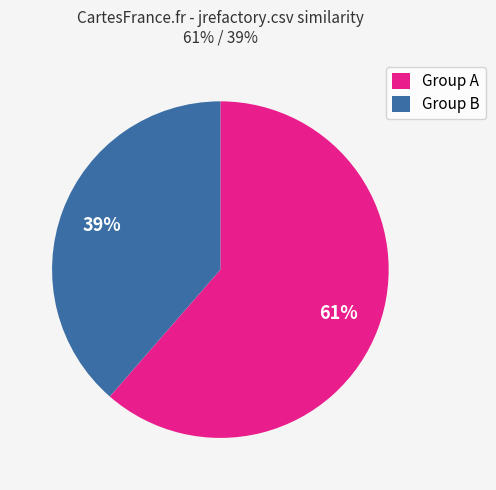

Is it true that Group A is 61% of the pie?

True